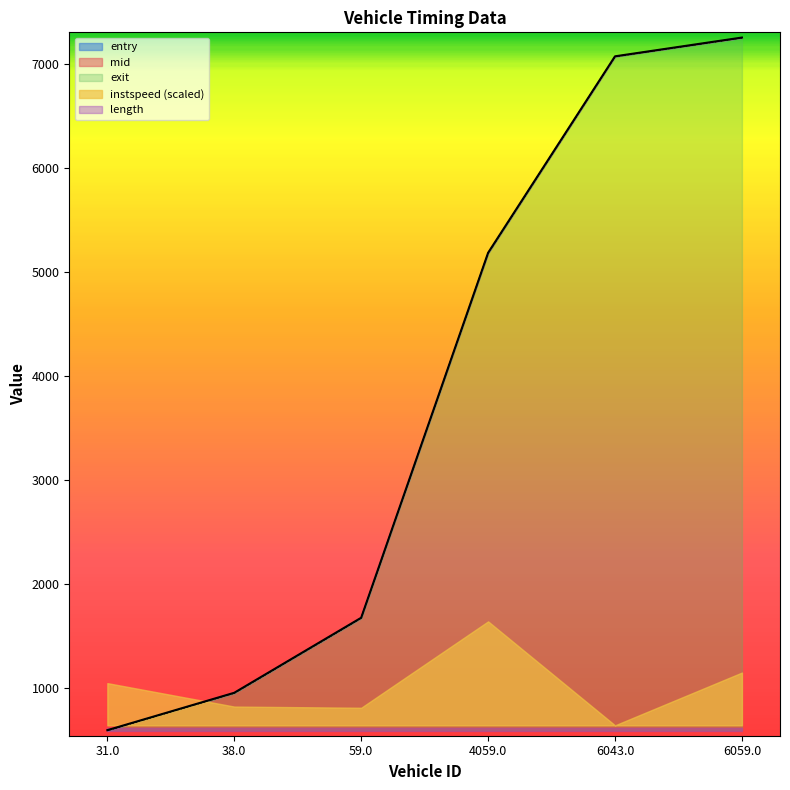

Which series changed the most between 38.0 and 6059.0?

exit